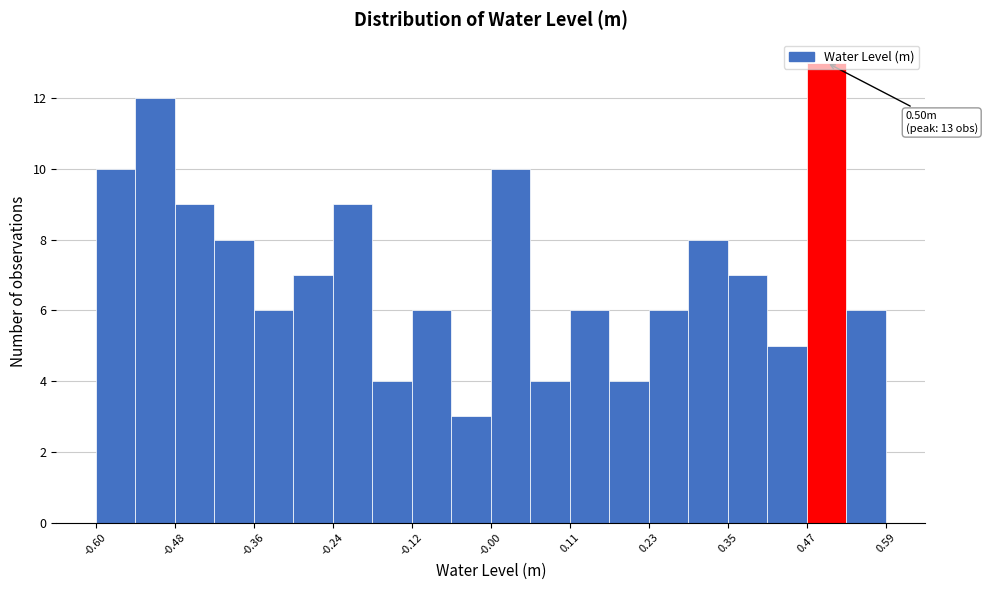

Read against the x-axis, roughly where is the centre of the tallest bar?

0.50